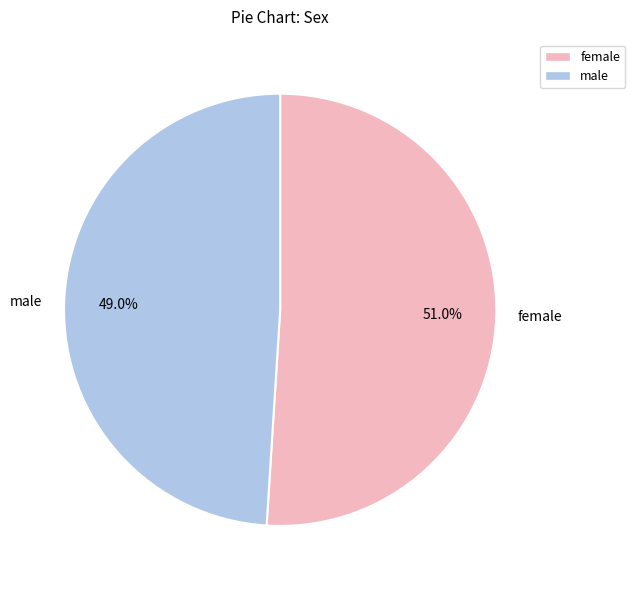

Approximately how many times larger is the value at female compared to male?

1.0